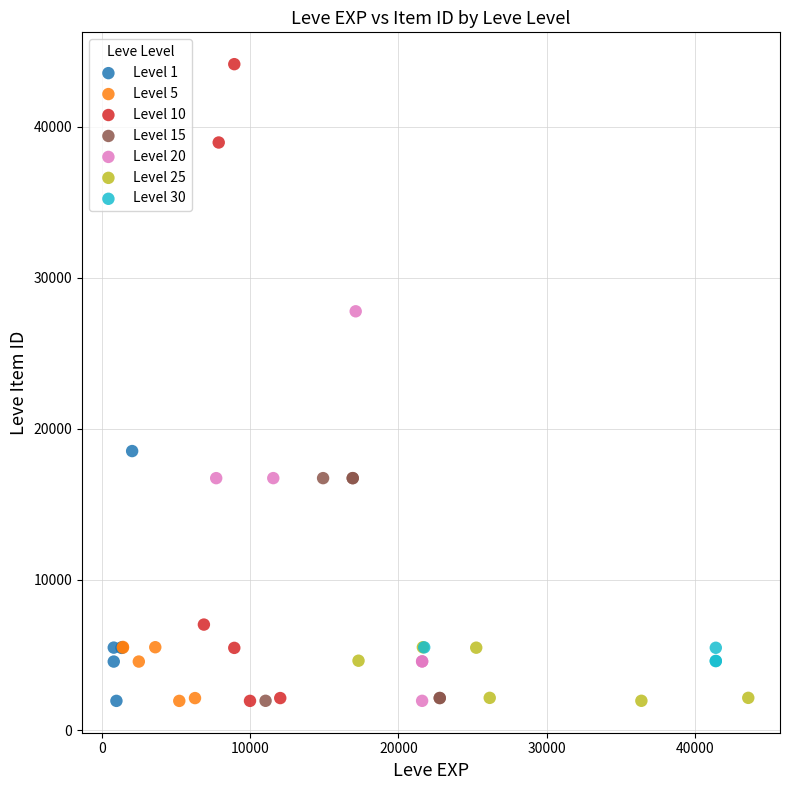

Which series has the widest spread of Y values?

Level 10